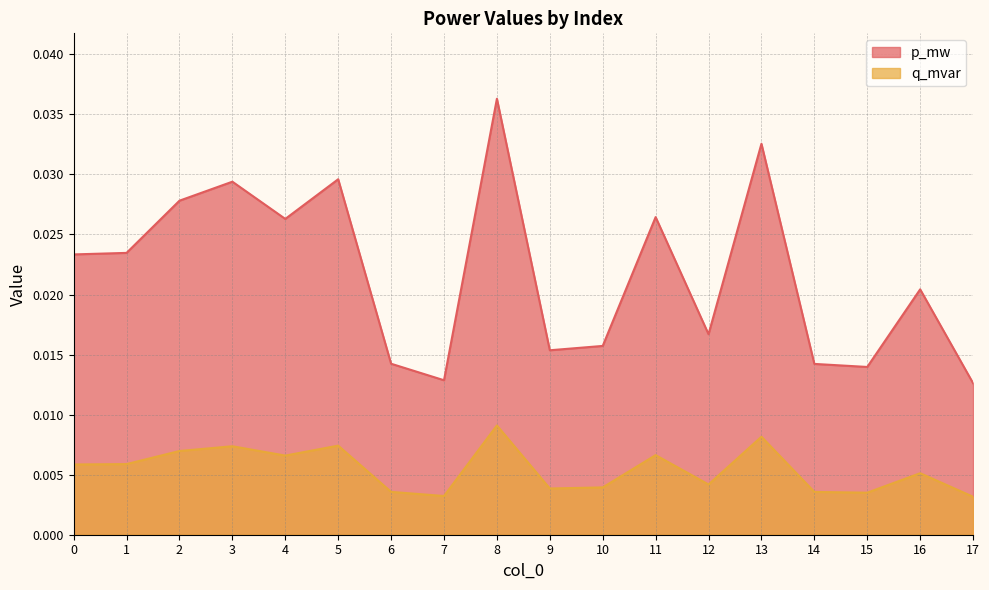

Which series has the largest total across all categories?

p_mw